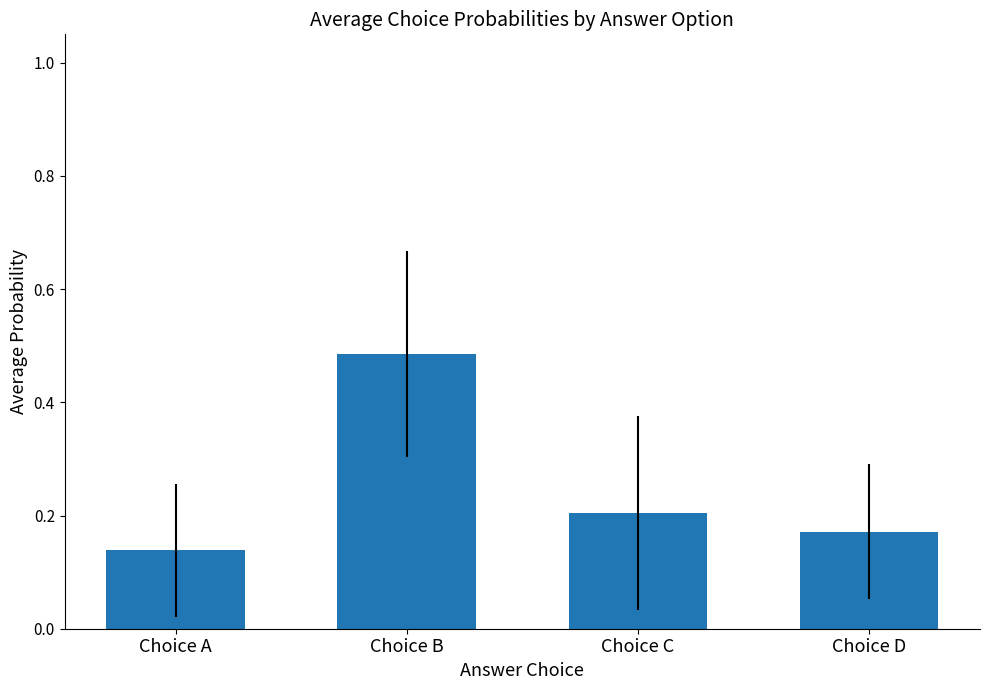

What is the sum of all values?

1.0